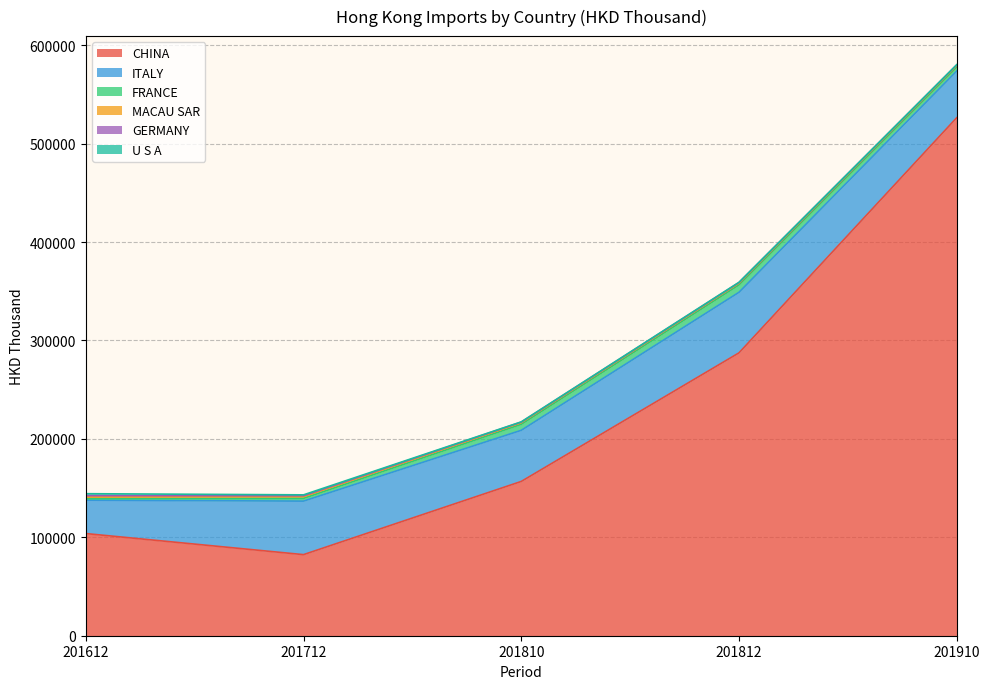

What are all the series names shown in the legend?

CHINA, ITALY, FRANCE, MACAU SAR, GERMANY, U S A